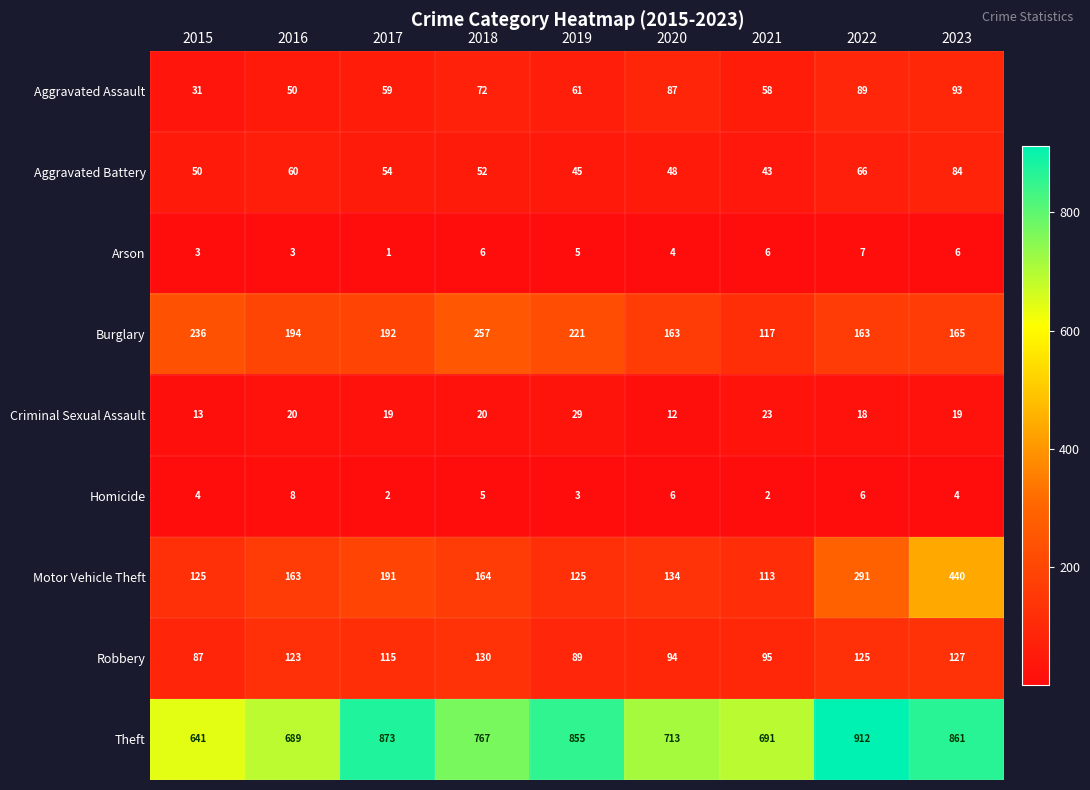

Is the value of Burglary at 2019 greater than the value of Arson at 2021?

Yes